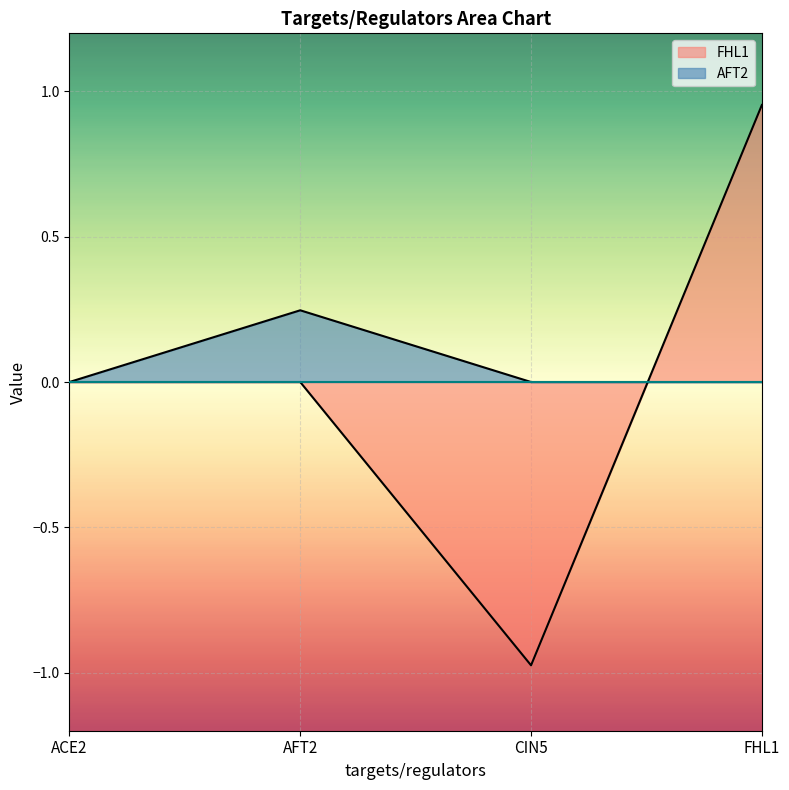

Reading left to right, list all the values displayed in this chart.

FHL1: 0.0	0.0	-1.0	1.0
AFT2: 0.0	0.2	0.0	0.0